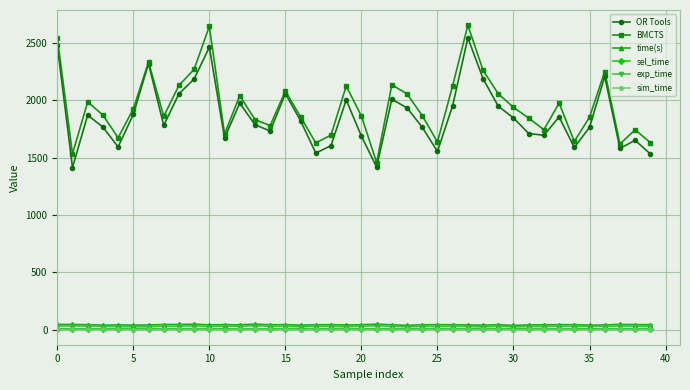

What is the minimum value for OR Tools?

1413.1